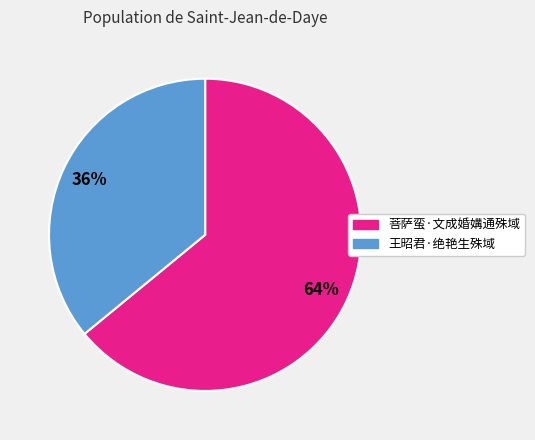

Combined, do 王昭君·绝艳生殊域 and 菩萨蛮·文成婚媾通殊域 account for over 50%?

Yes